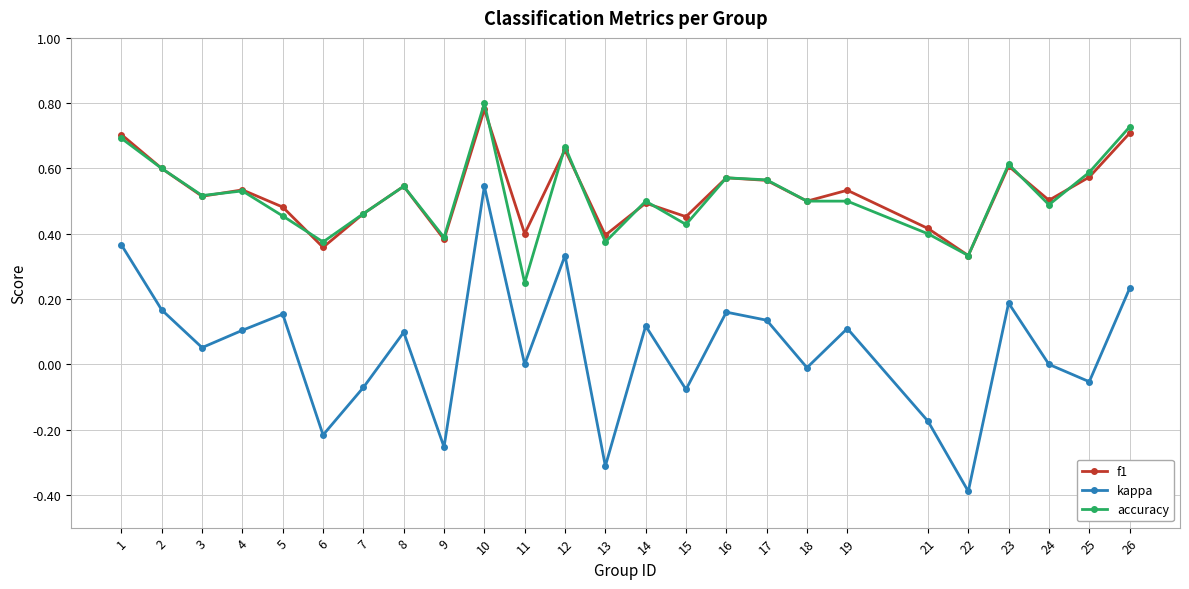

Which series changed the most between 12 and 15?

kappa